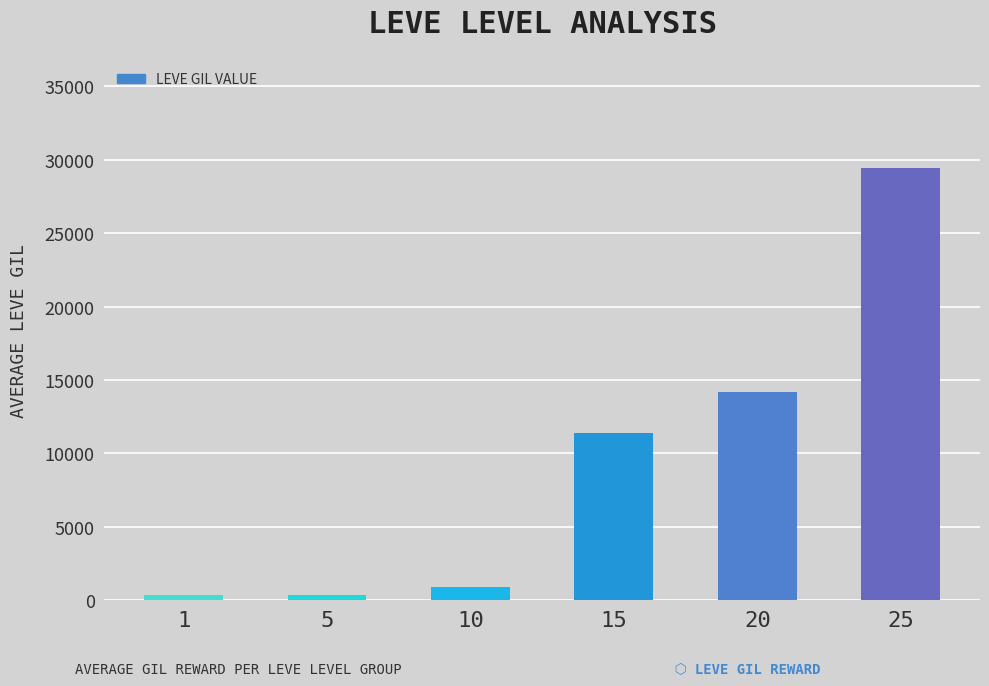

What value does the data have at 10, to the nearest 100?

1000